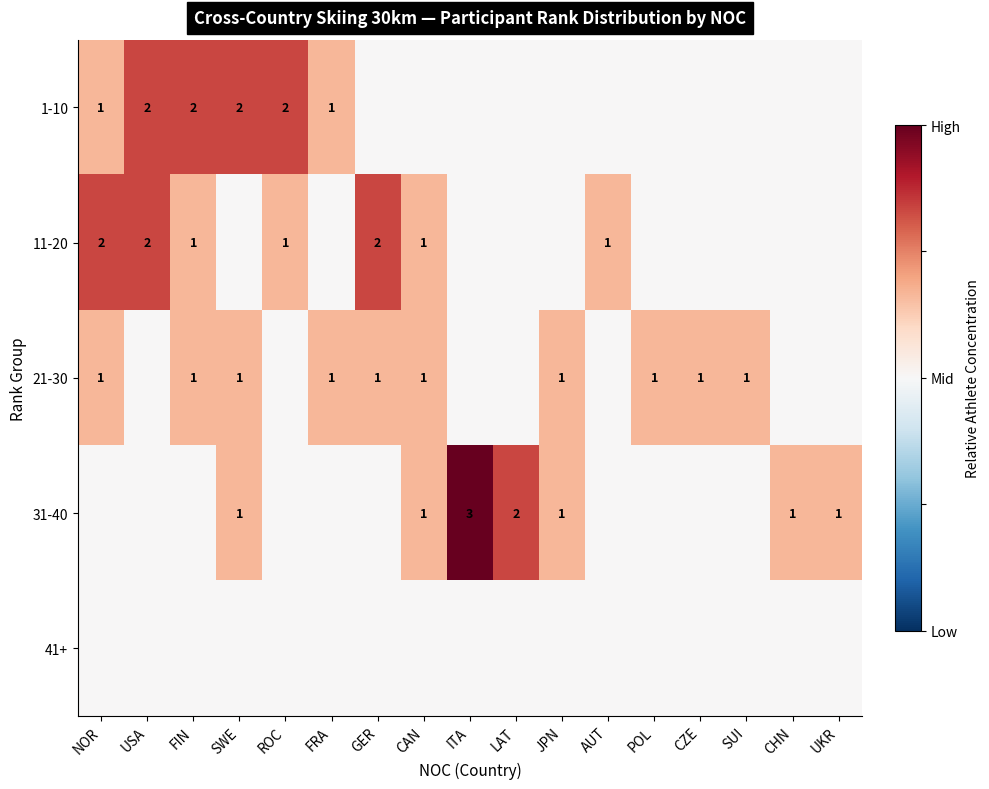

The 31-40 series shows 2 at JPN. True or false?

False